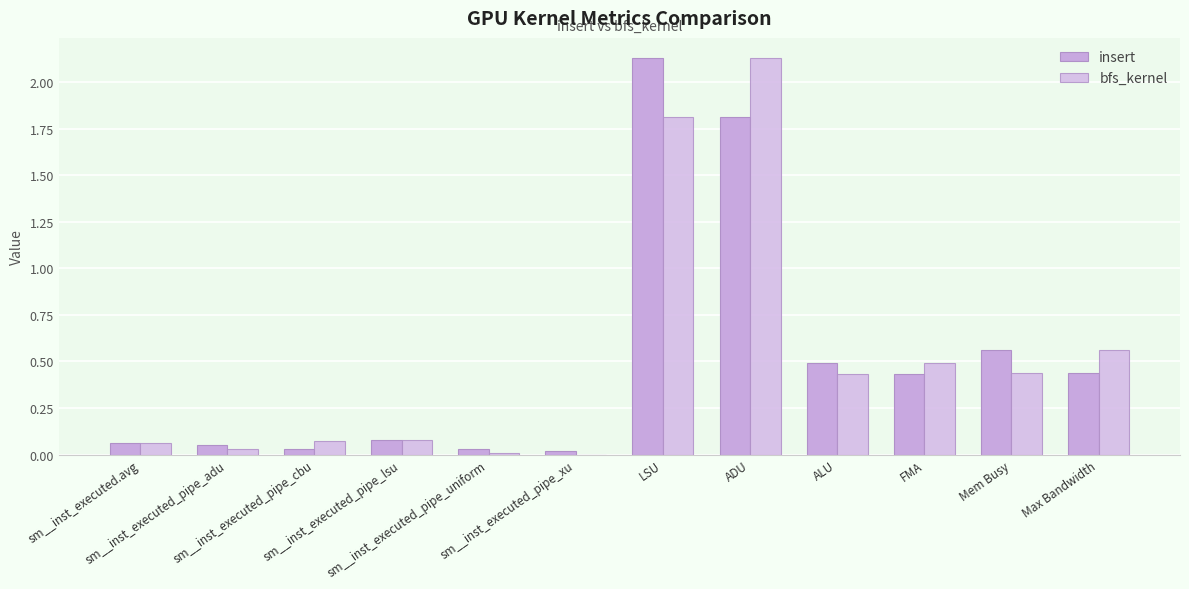

What is the difference between the second highest and second lowest values in the insert series?

1.8